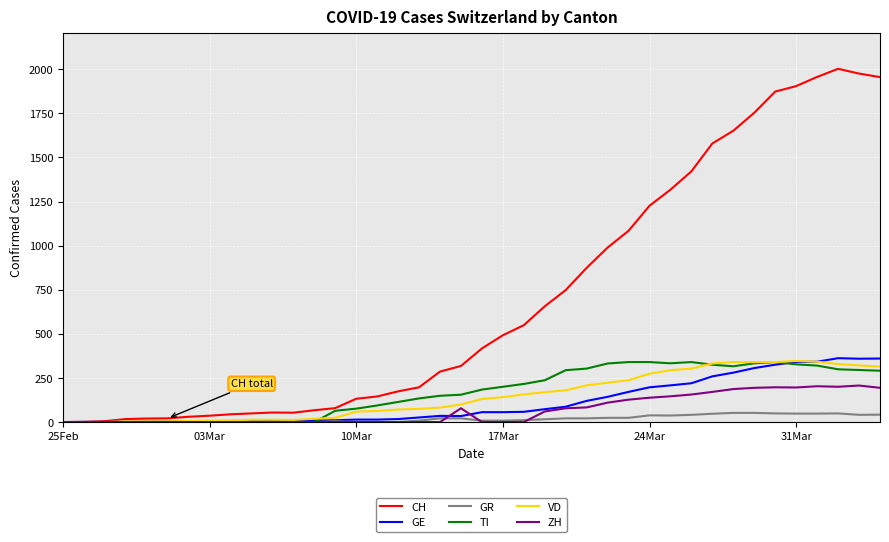

Which series has the largest total across all categories?

CH